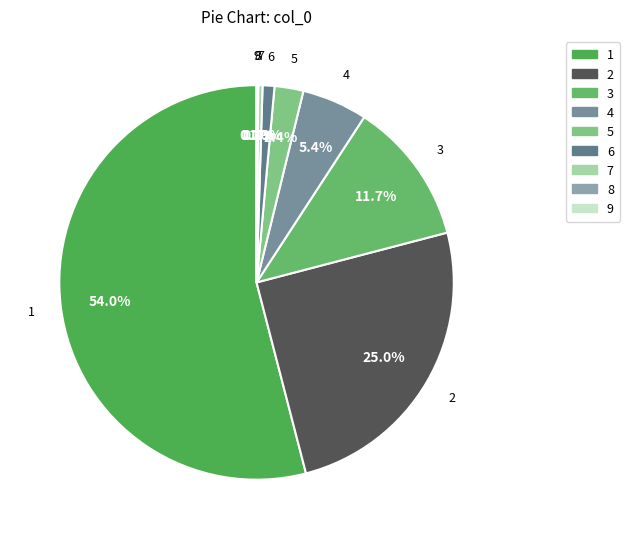

What percentage is the 1 slice, to the nearest percent?

54%